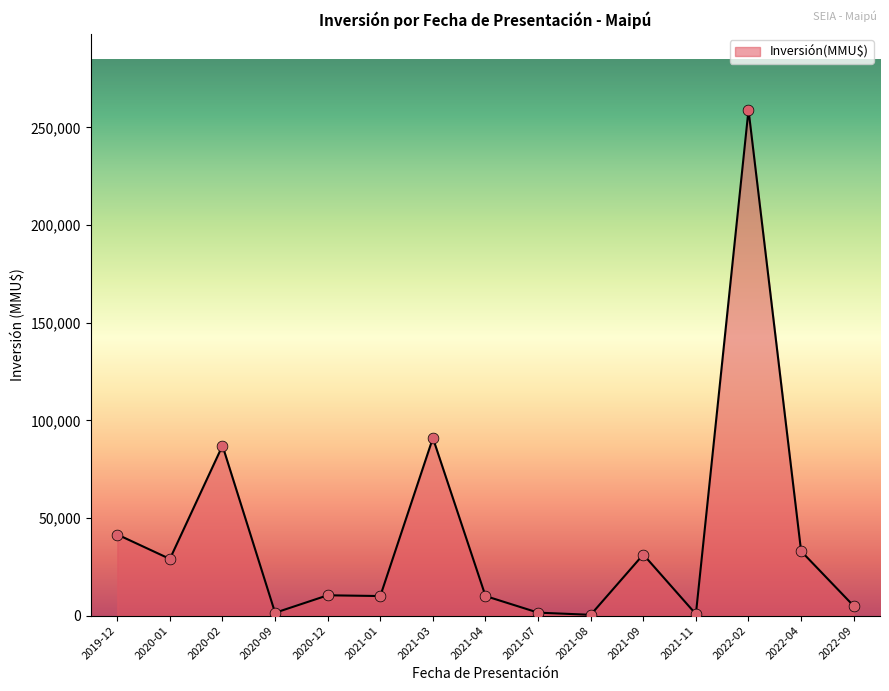

Between 2020-09 and 2022-04, which is larger?

2022-04